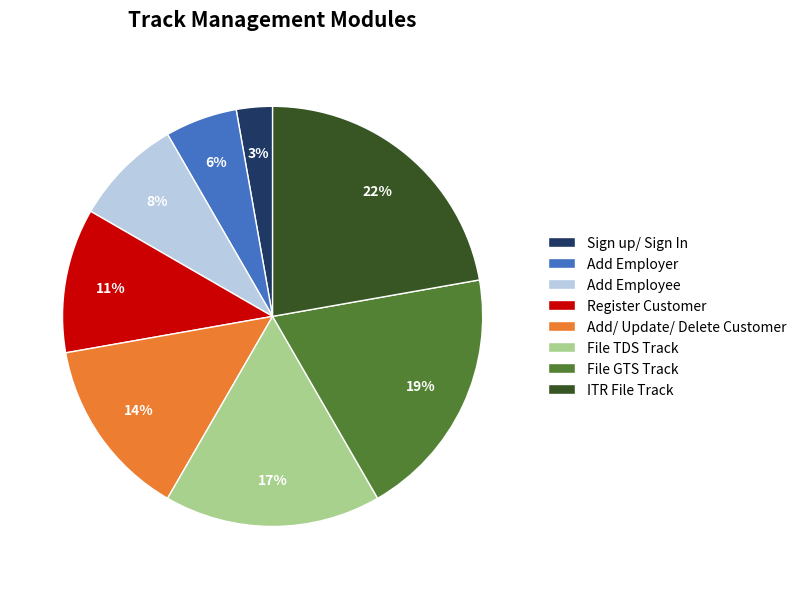

Do ITR File Track and Sign up/ Sign In together represent more than half of the pie?

No